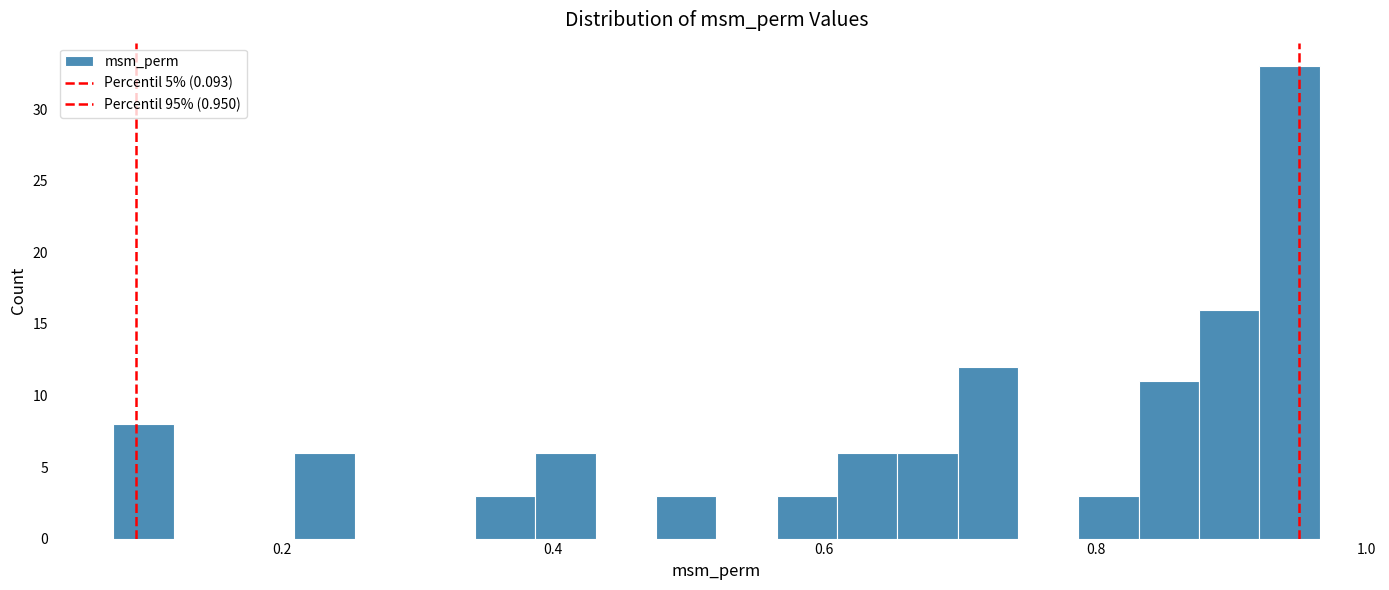

Read against the x-axis, roughly where is the centre of the tallest bar?

0.94